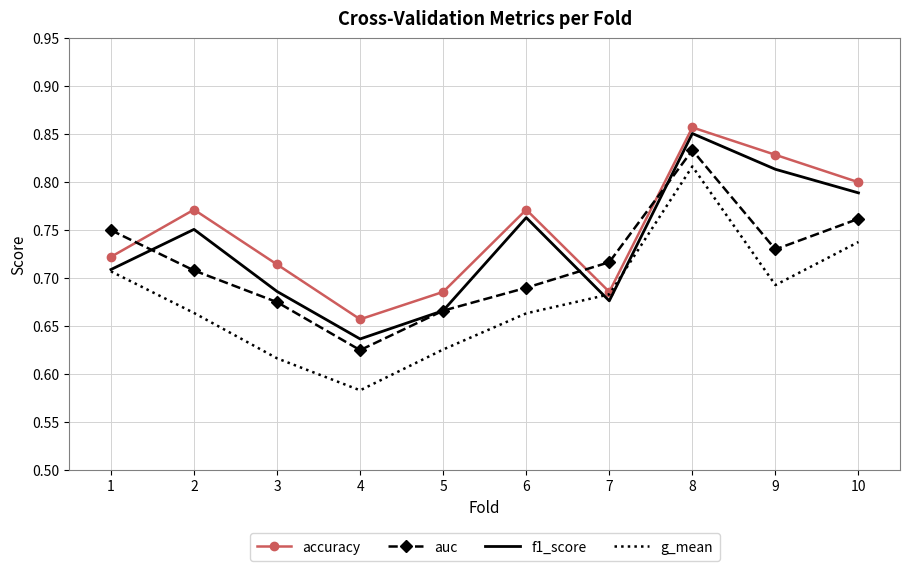

Which series has the widest spread of values?

g_mean